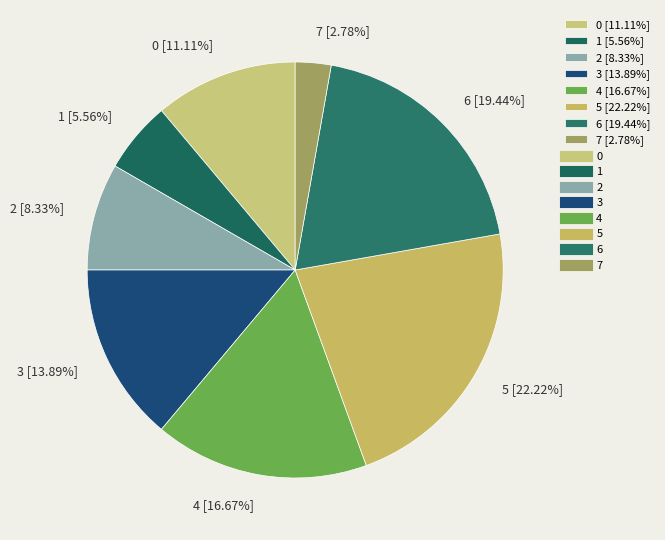

How much of the chart is everything except 6?

80.6%